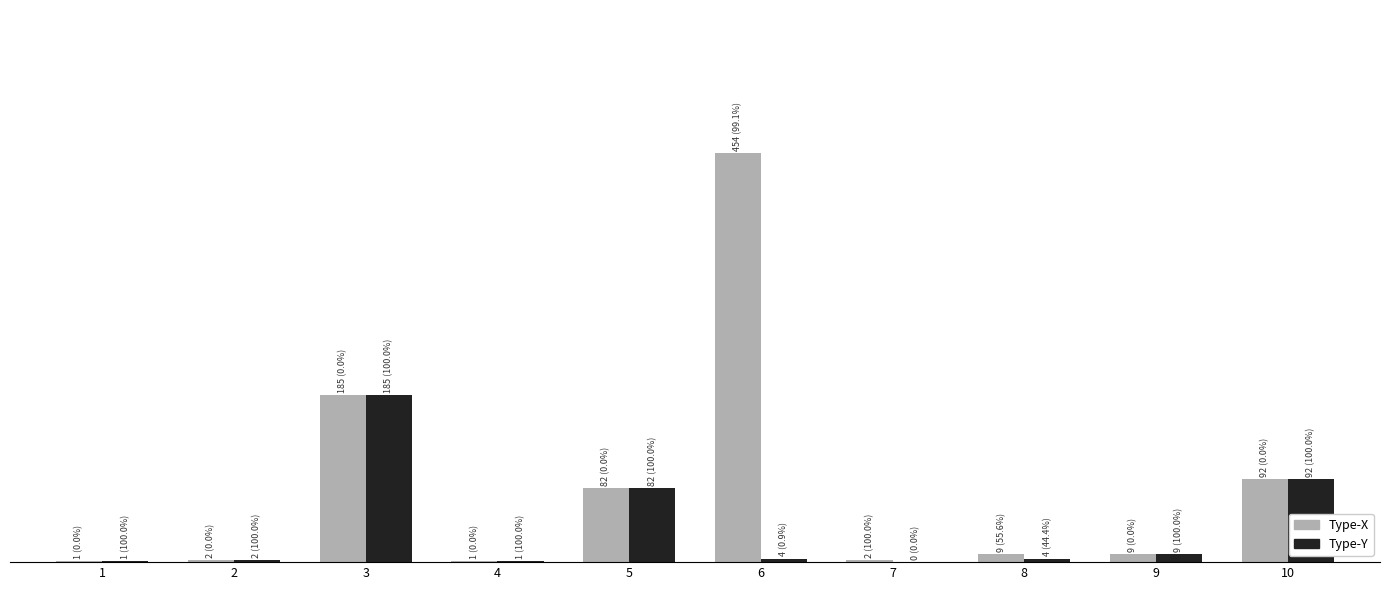

What are all the series names shown in the legend?

Type-X, Type-Y